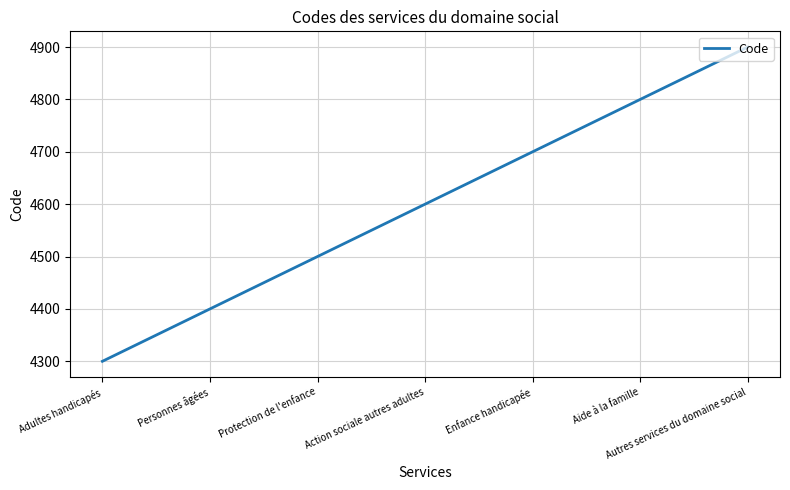

Reading right to left, what are all the values shown in this chart?

4900	4800	4700	4600	4500	4400	4300